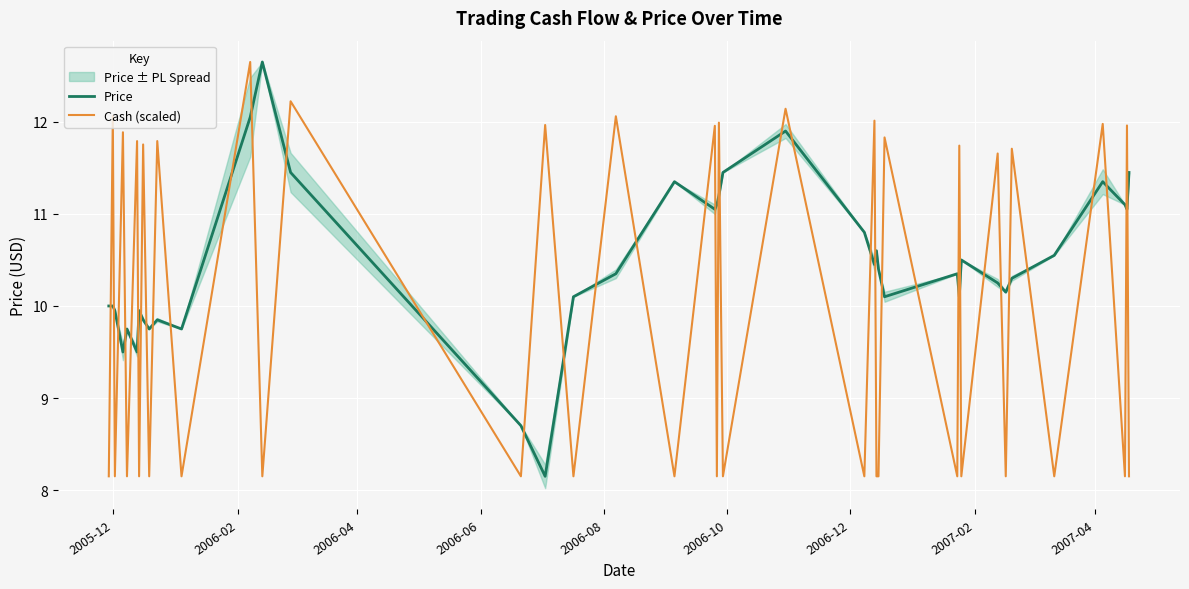

What is the maximum value for Price?

12.7